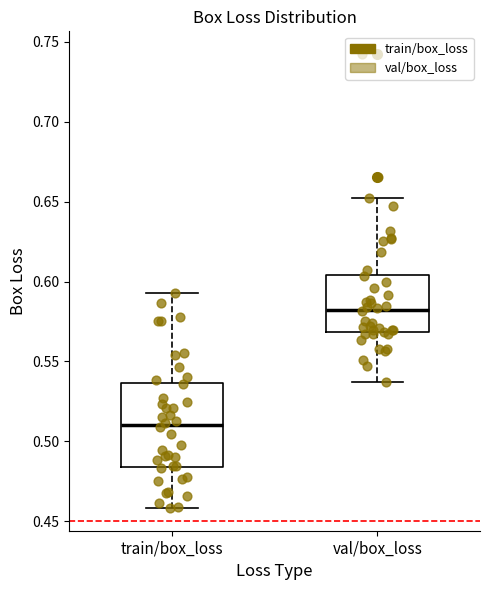

Which box has the lowest median line?

train/box_loss